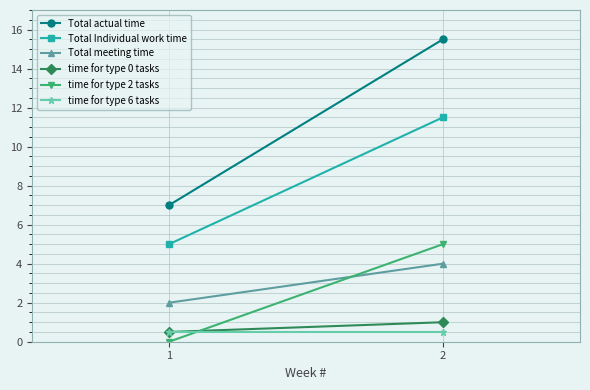

Read the Total Individual work time value at 1.

5.0